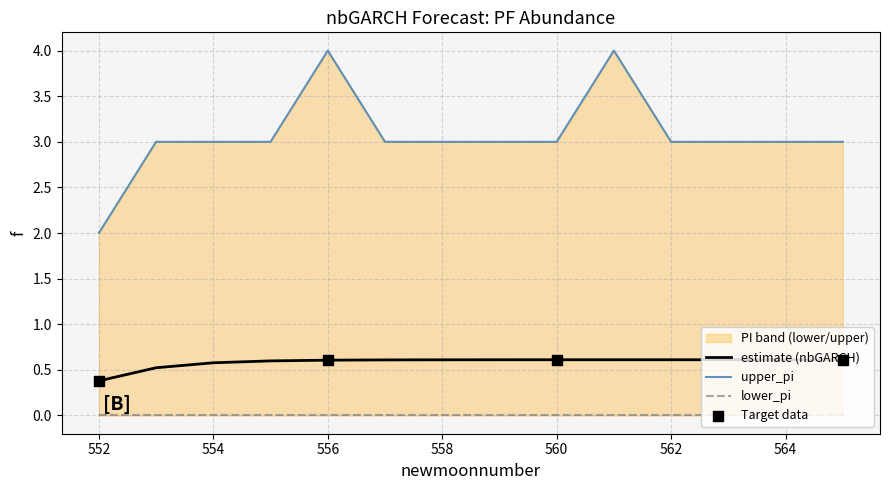

Which series has the largest Y range (max minus min)?

upper_pi